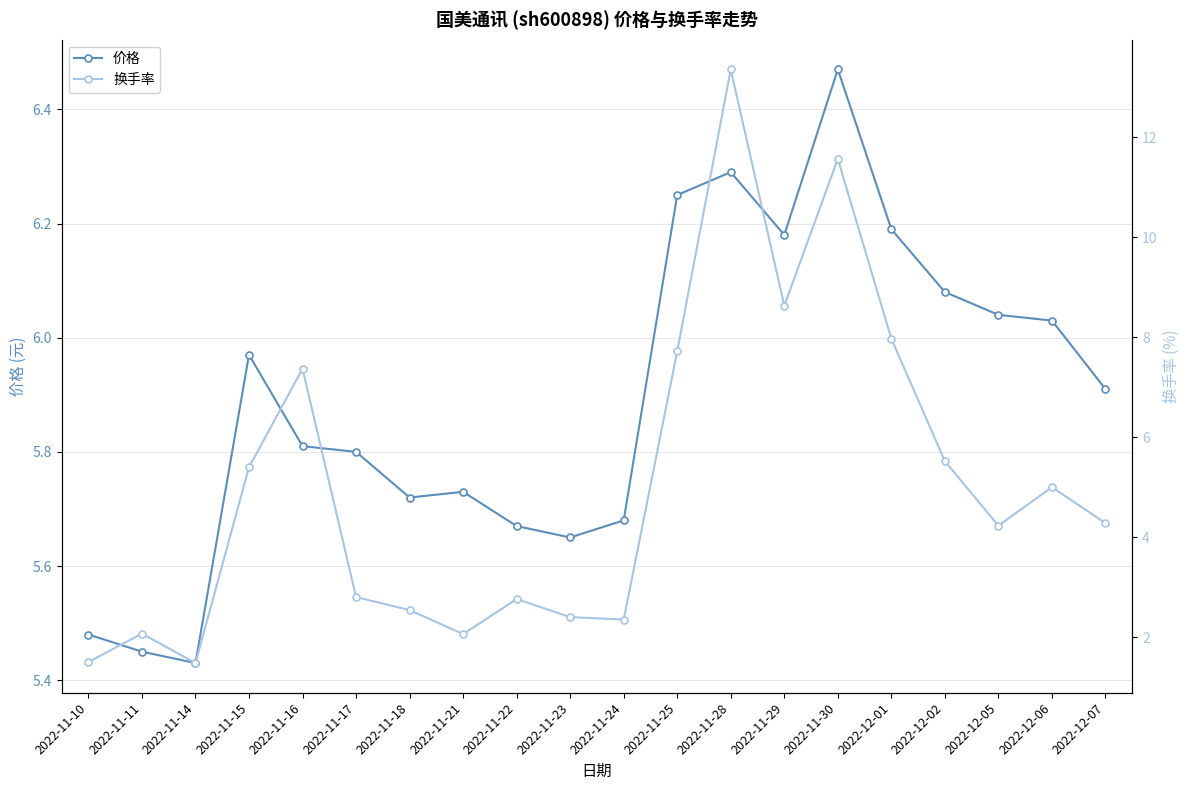

List the labels in order of 换手率 value, smallest first.

2022-11-14, 2022-11-10, 2022-11-21, 2022-11-11, 2022-11-24, 2022-11-23, 2022-11-18, 2022-11-22, 2022-11-17, 2022-12-05, 2022-12-07, 2022-12-06, 2022-11-15, 2022-12-02, 2022-11-16, 2022-11-25, 2022-12-01, 2022-11-29, 2022-11-30, 2022-11-28